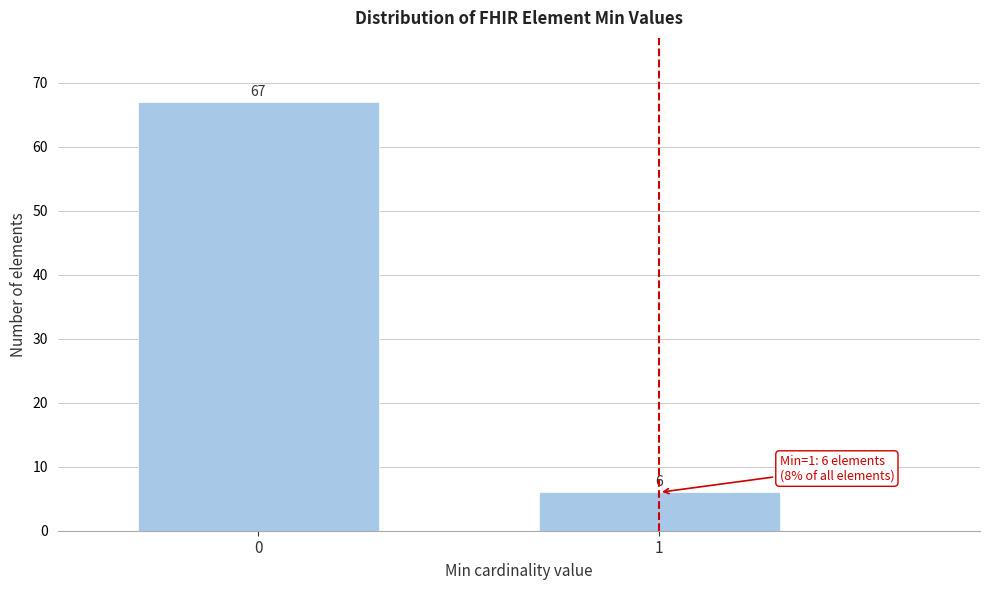

Reading left to right, what are all the values shown in this chart?

0=67	1=6